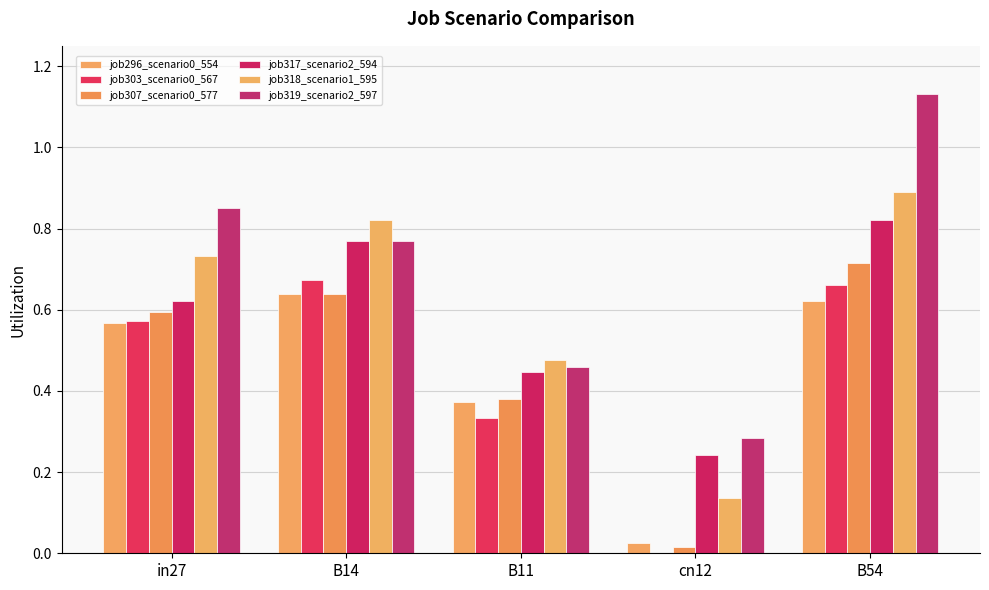

How many groups of bars are there?

5